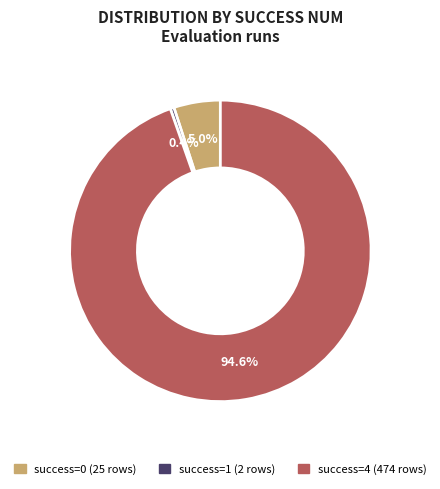

Is there any slice that represents more than half of the pie?

Yes